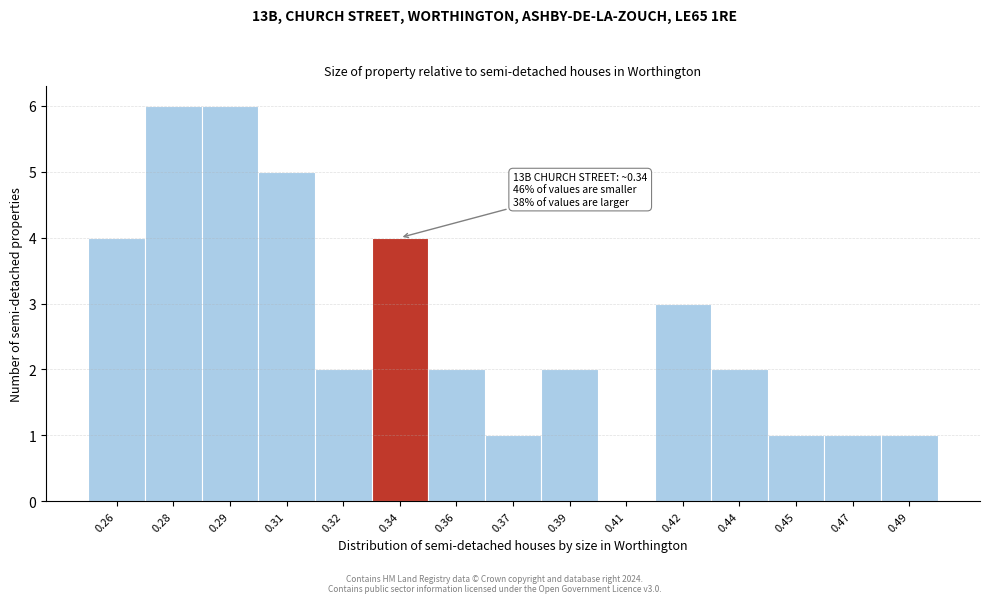

Reading right to left, extract all data points from this chart.

0.49=1	0.47=1	0.45=1	0.44=2	0.42=3	0.41=0	0.39=2	0.37=1	0.36=2	0.34=4	0.32=2	0.31=5	0.29=6	0.28=6	0.26=4